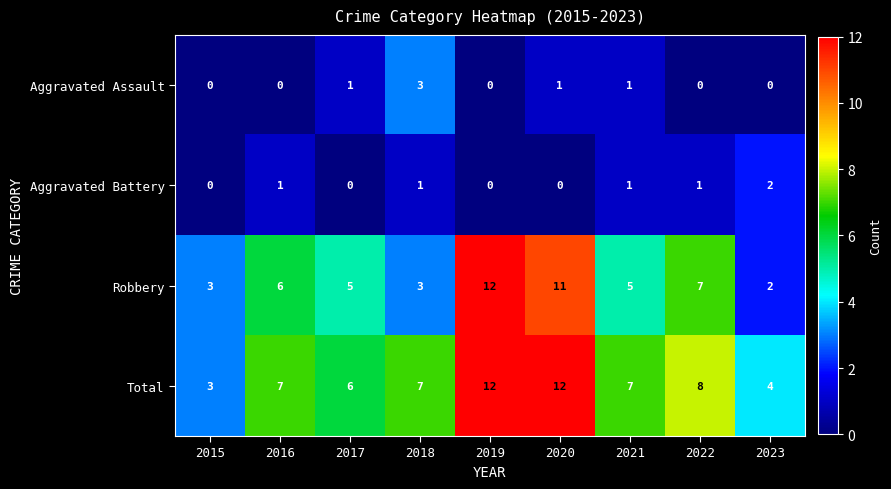

Which series has the largest total across all categories?

Total